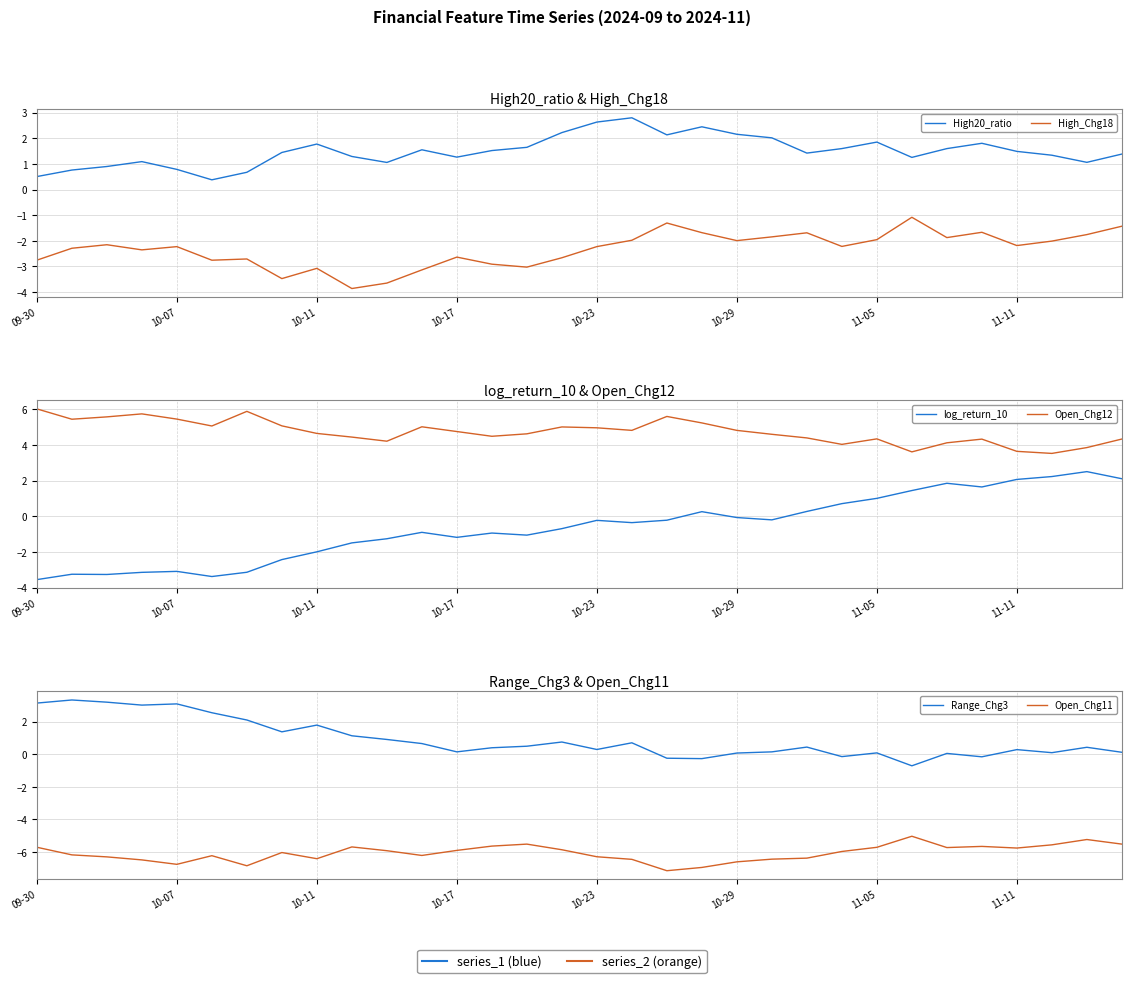

What is the maximum value shown in the chart?

6.0